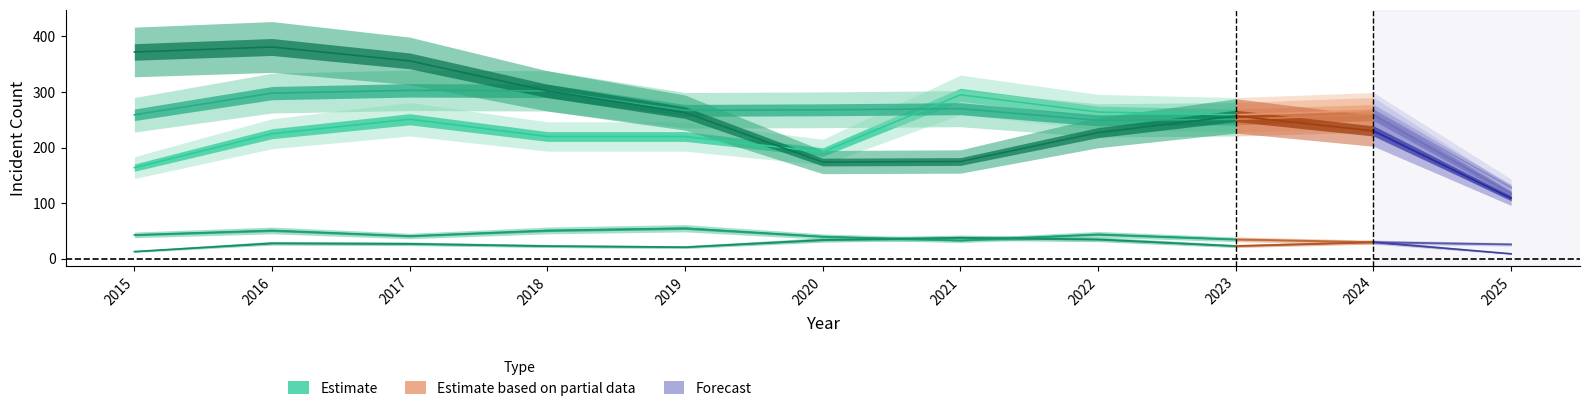

Reading left to right, what are all the values shown in this chart?

Aggravated Assault: 2015=164	2016=225	2017=251	2018=220	2019=220	2020=192	2021=295	2022=264	2023=259	2024=267	2025=128
Aggravated Battery: 2015=259	2016=298	2017=303	2018=302	2019=267	2020=268	2021=270	2022=249	2023=251	2024=259	2025=117
Criminal Sexual Assault: 2015=43	2016=51	2017=41	2018=51	2019=55	2020=40	2021=33	2022=44	2023=35	2024=30	2025=26
Homicide: 2015=13	2016=28	2017=27	2018=23	2019=21	2020=34	2021=38	2022=35	2023=23	2024=30	2025=9
Robbery: 2015=372	2016=381	2017=356	2018=302	2019=263	2020=174	2021=175	2022=227	2023=257	2024=230	2025=109